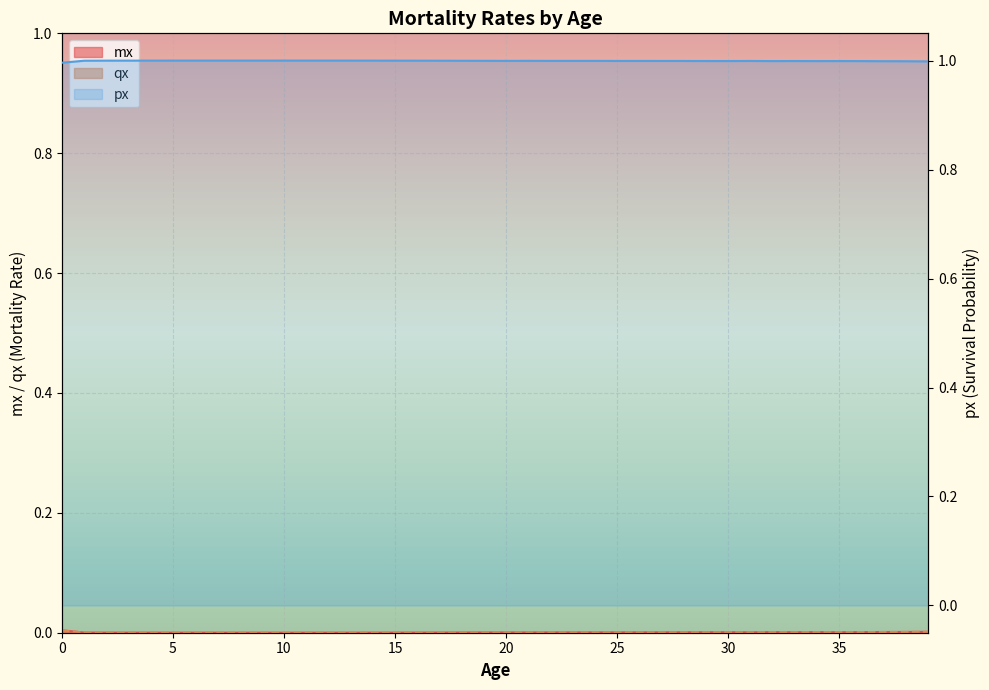

The value of px at 20 is 1.0. True or false?

True